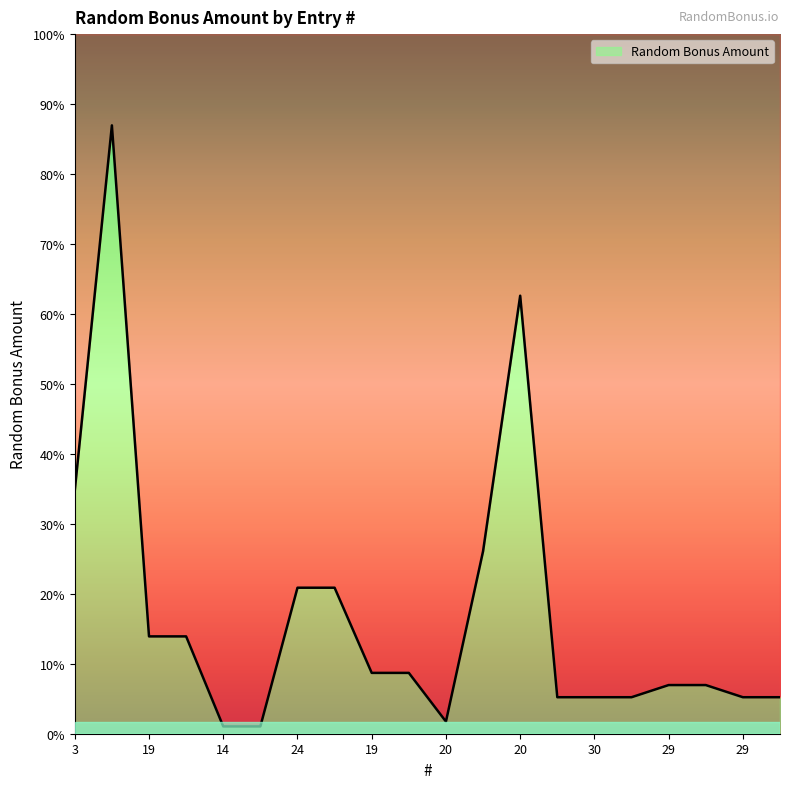

Rank the categories by value from lowest to highest.

14, 15, 20, 29, 30, 10, 29, 30, 29, 30, 19, 20, 19, 20, 24, 25, 20, 3, 20, 10